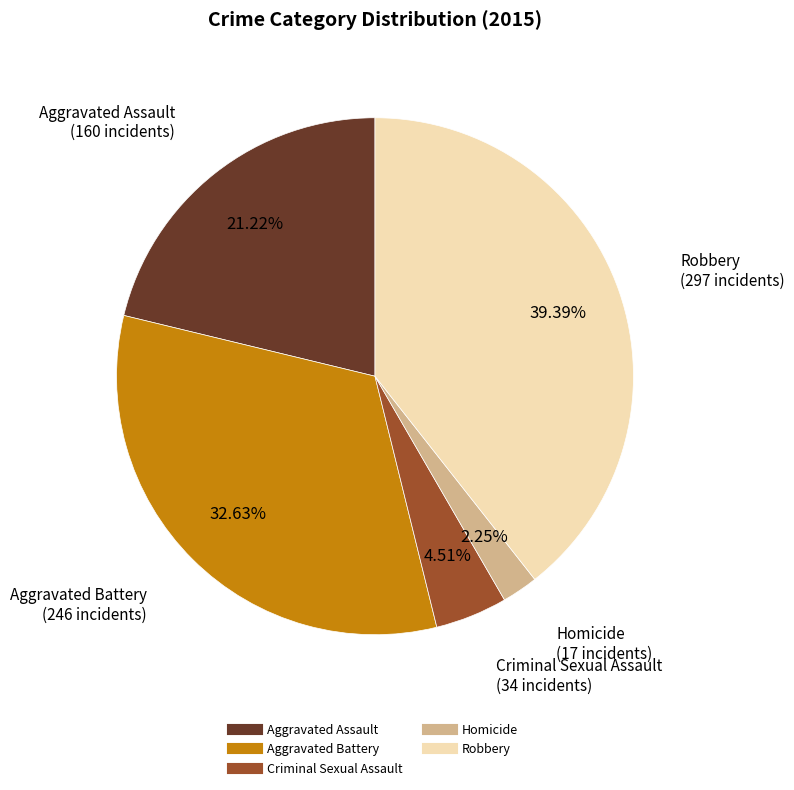

How many slices are in this pie chart?

5